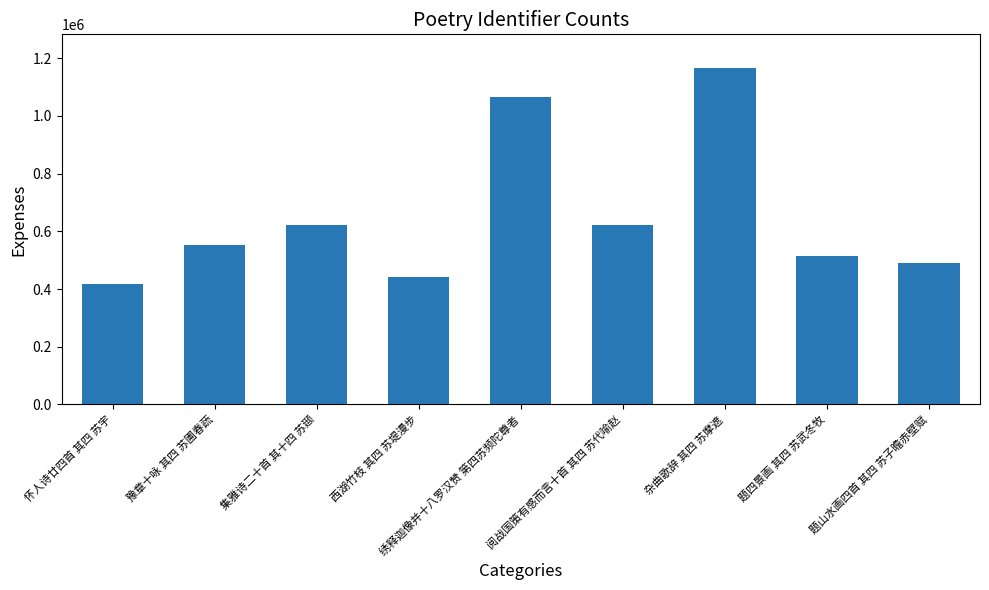

What is the label of the 7th bar from the right?

集雅诗二十首 其十四 苏颋